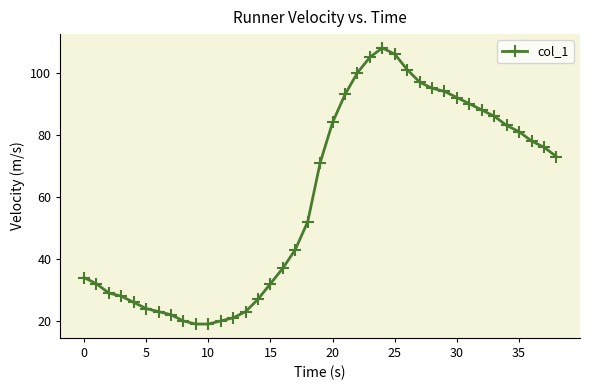

What is the average value?

60